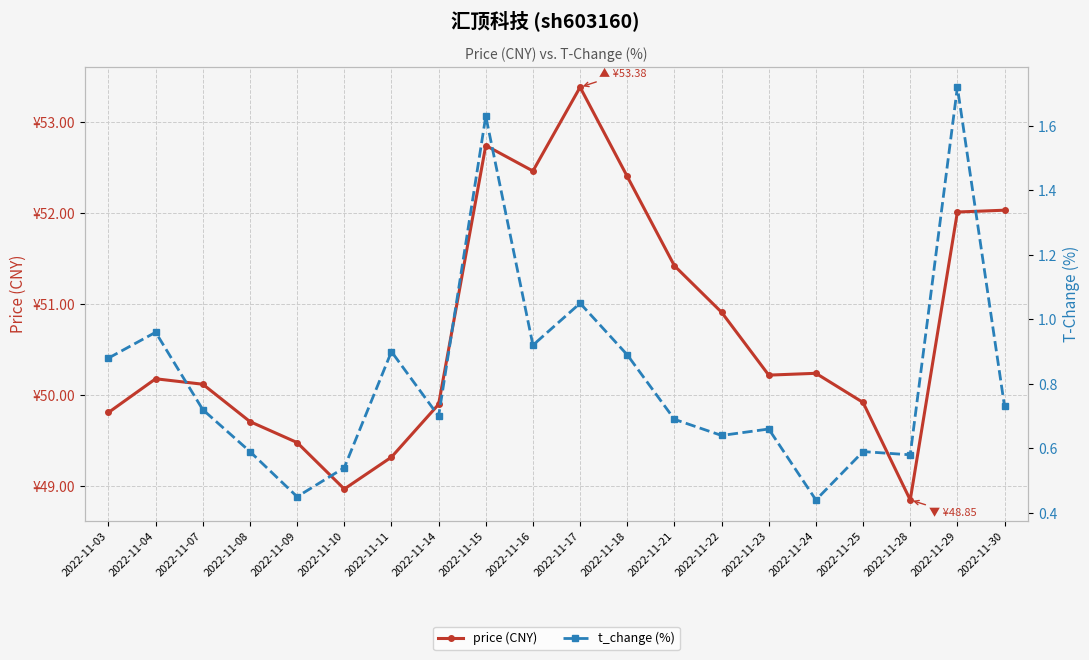

List the labels in order of price (CNY) value, smallest first.

2022-11-28, 2022-11-10, 2022-11-11, 2022-11-09, 2022-11-08, 2022-11-03, 2022-11-14, 2022-11-25, 2022-11-07, 2022-11-04, 2022-11-23, 2022-11-24, 2022-11-22, 2022-11-21, 2022-11-29, 2022-11-30, 2022-11-18, 2022-11-16, 2022-11-15, 2022-11-17